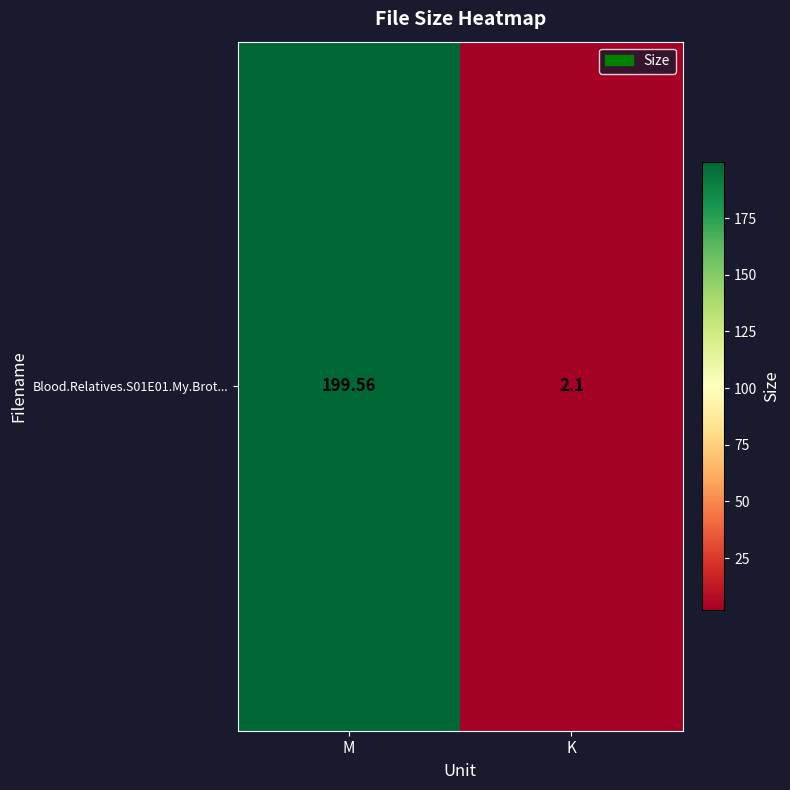

What is the change in value from M to K?

-197.5